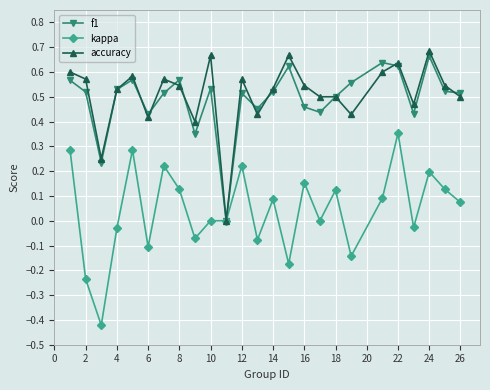

Which series has the largest range (max minus min)?

kappa